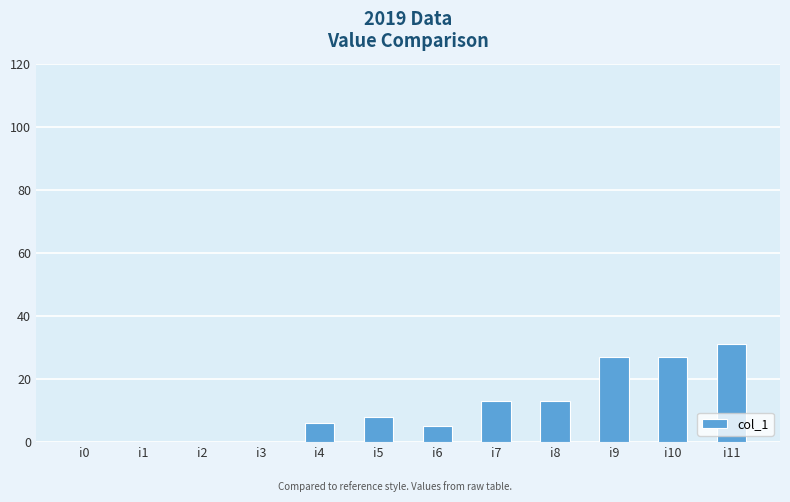

True or false: the data shows 0 at i1.

True